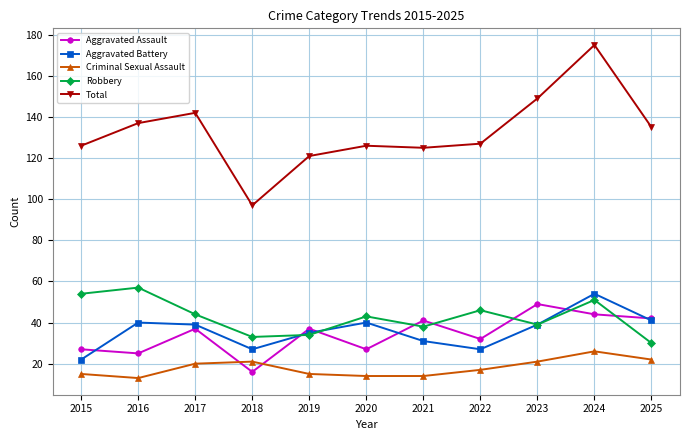

What is the value of the Criminal Sexual Assault point at the 4th from the left?

21